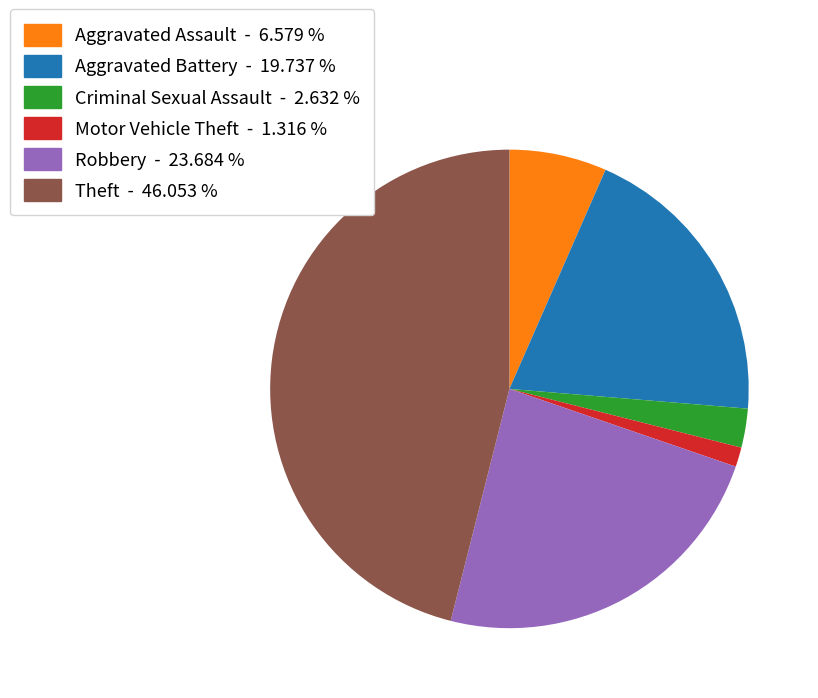

Is there a majority slice in this chart?

No